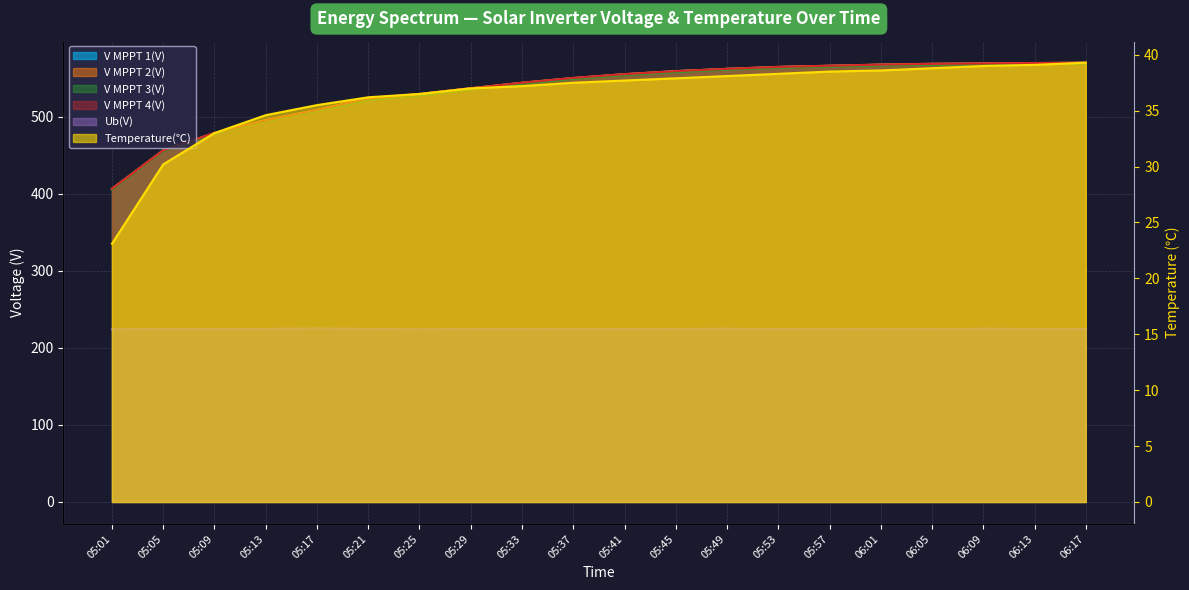

What is the difference between the highest and lowest values at 05:37?

512.9